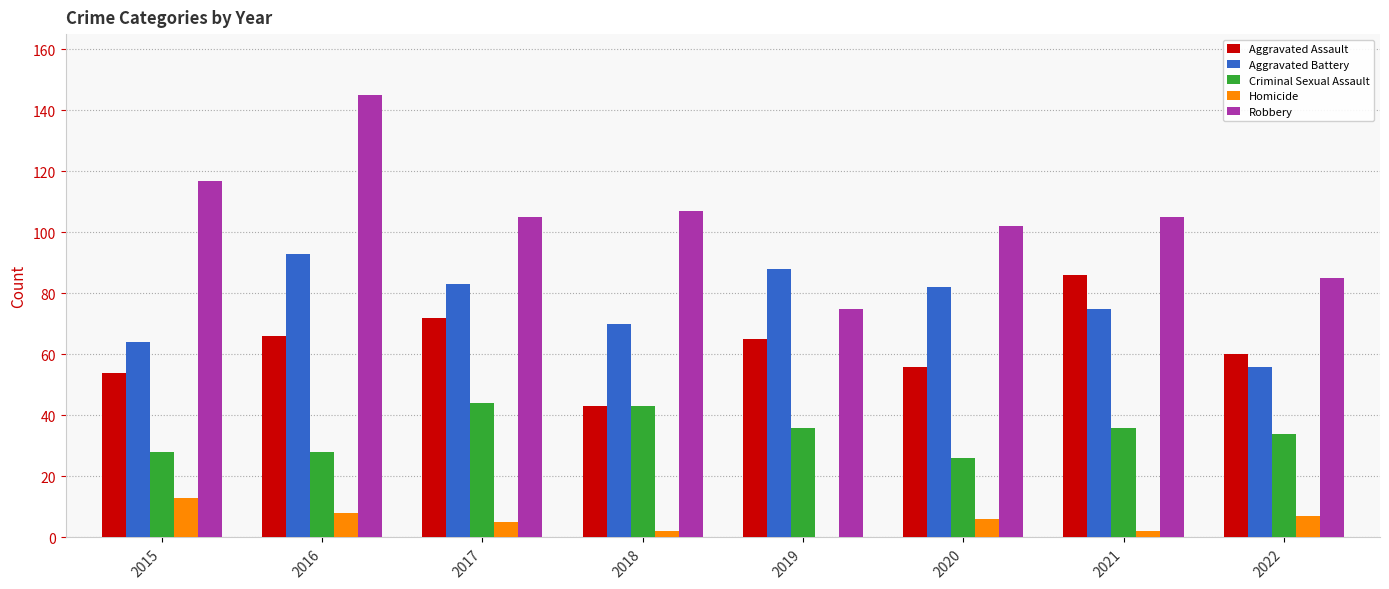

How many categories are shown in the chart?

8